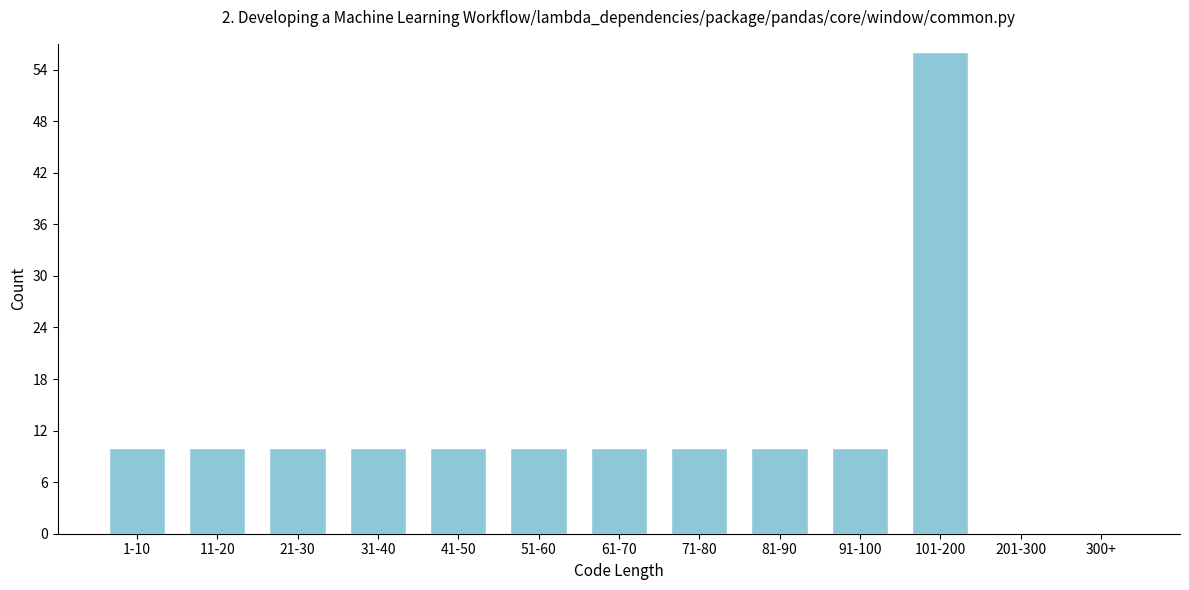

Reading right to left, what are all the values shown in this chart?

300+=0	201-300=0	101-200=56	91-100=10	81-90=10	71-80=10	61-70=10	51-60=10	41-50=10	31-40=10	21-30=10	11-20=10	1-10=10